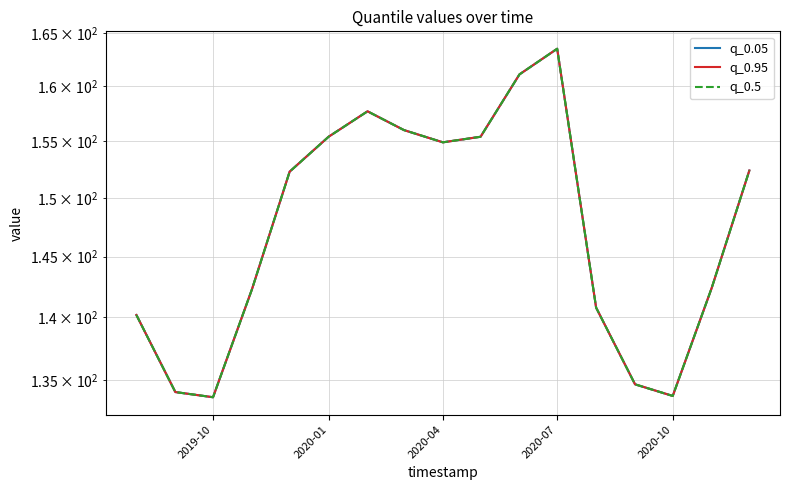

At which category is the sum across all series the highest?

2020-07